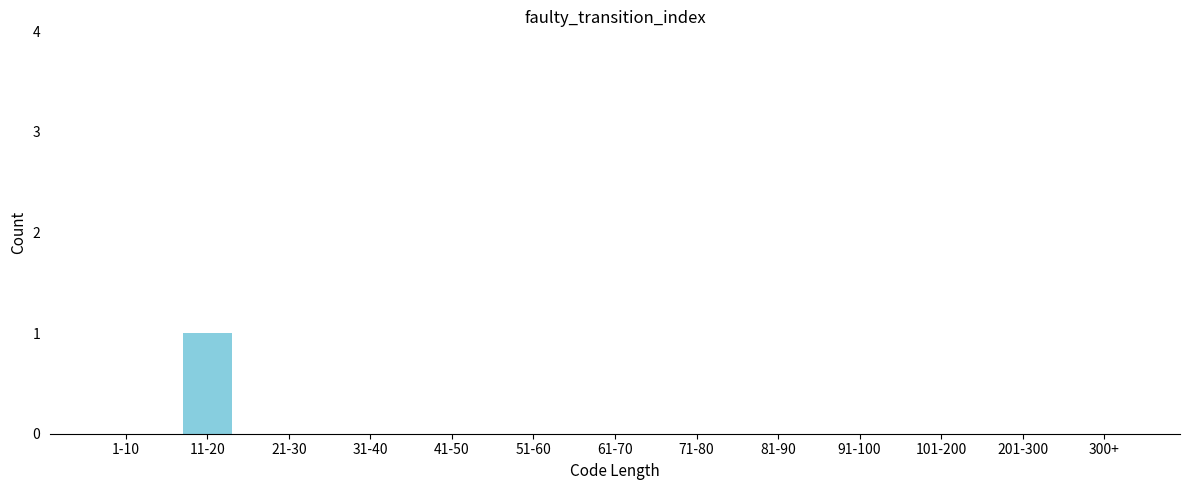

The value at 61-70 is 0. True or false?

True